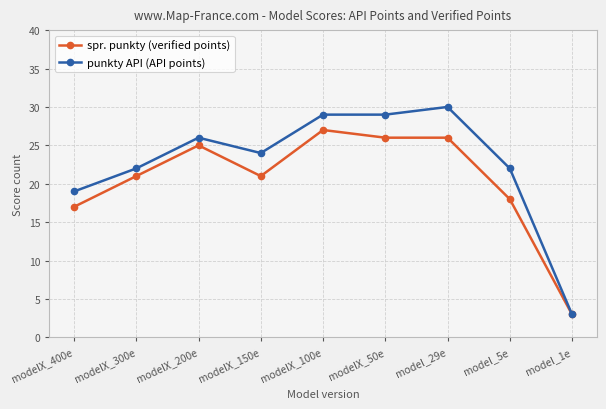

At which label does punkty API (API points) first exceed 24?

modelX_200e